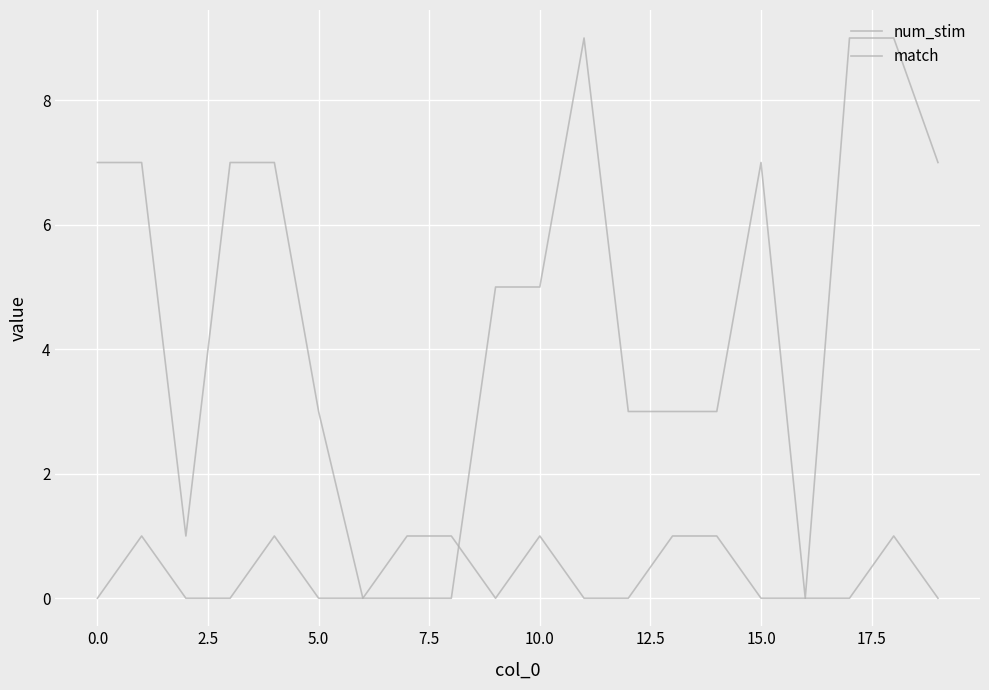

How many lines are shown in the chart?

2